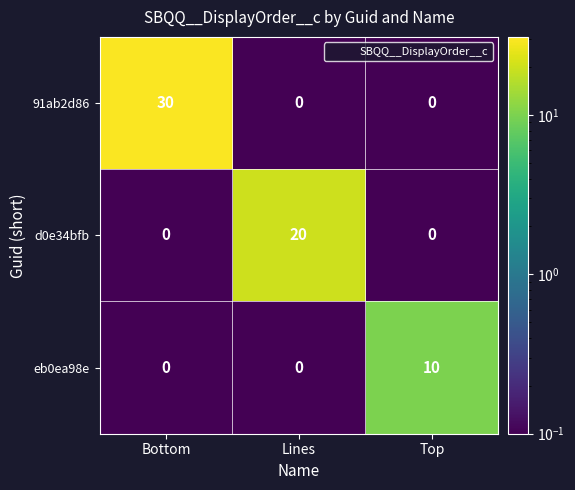

List the series in order of their peak value, highest first.

91ab2d86, d0e34bfb, eb0ea98e